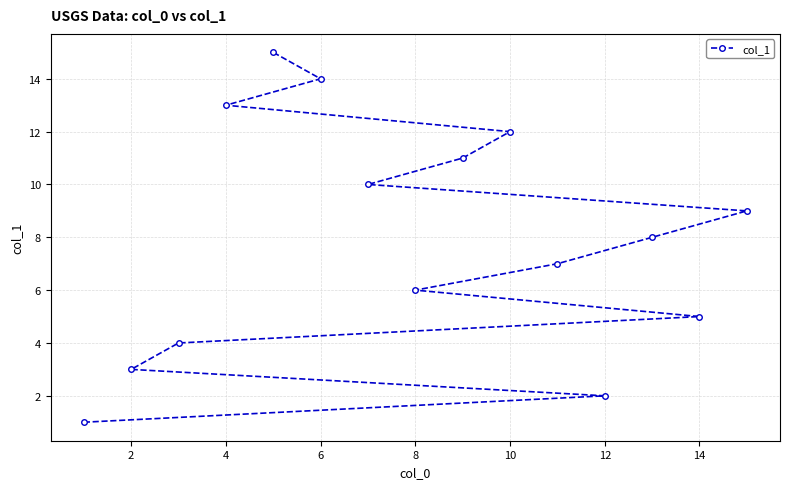

Count the number of data series in this chart.

1